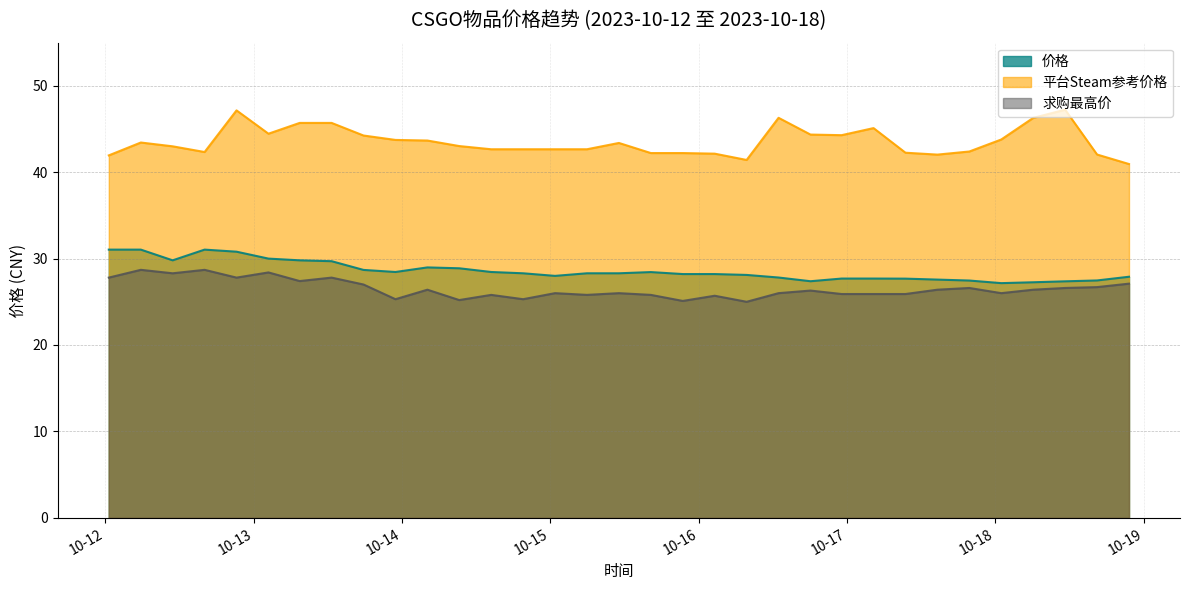

How many data points in 求购最高价 are above 26?

17